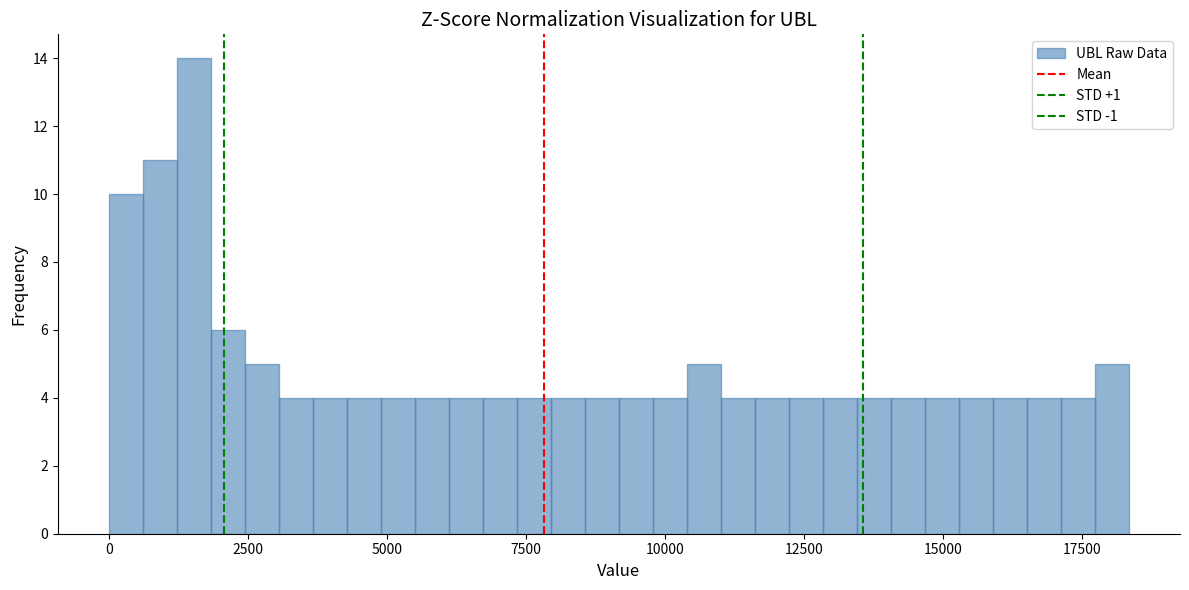

Read against the x-axis, roughly where is the centre of the tallest bar?

1500